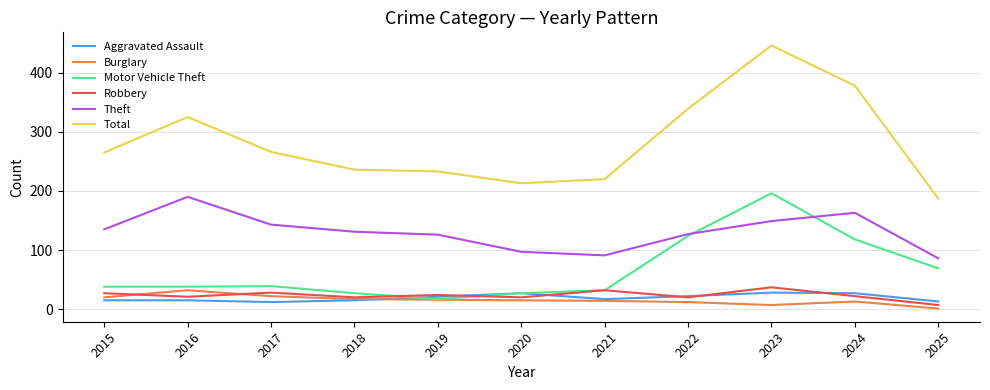

Which series has the widest spread of values?

Total